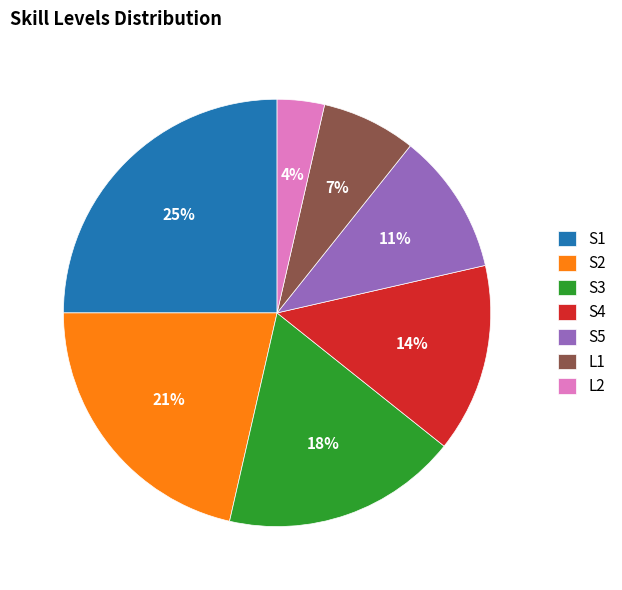

To the nearest percent, what is the difference between the L1 and S5 slice percentages?

4%